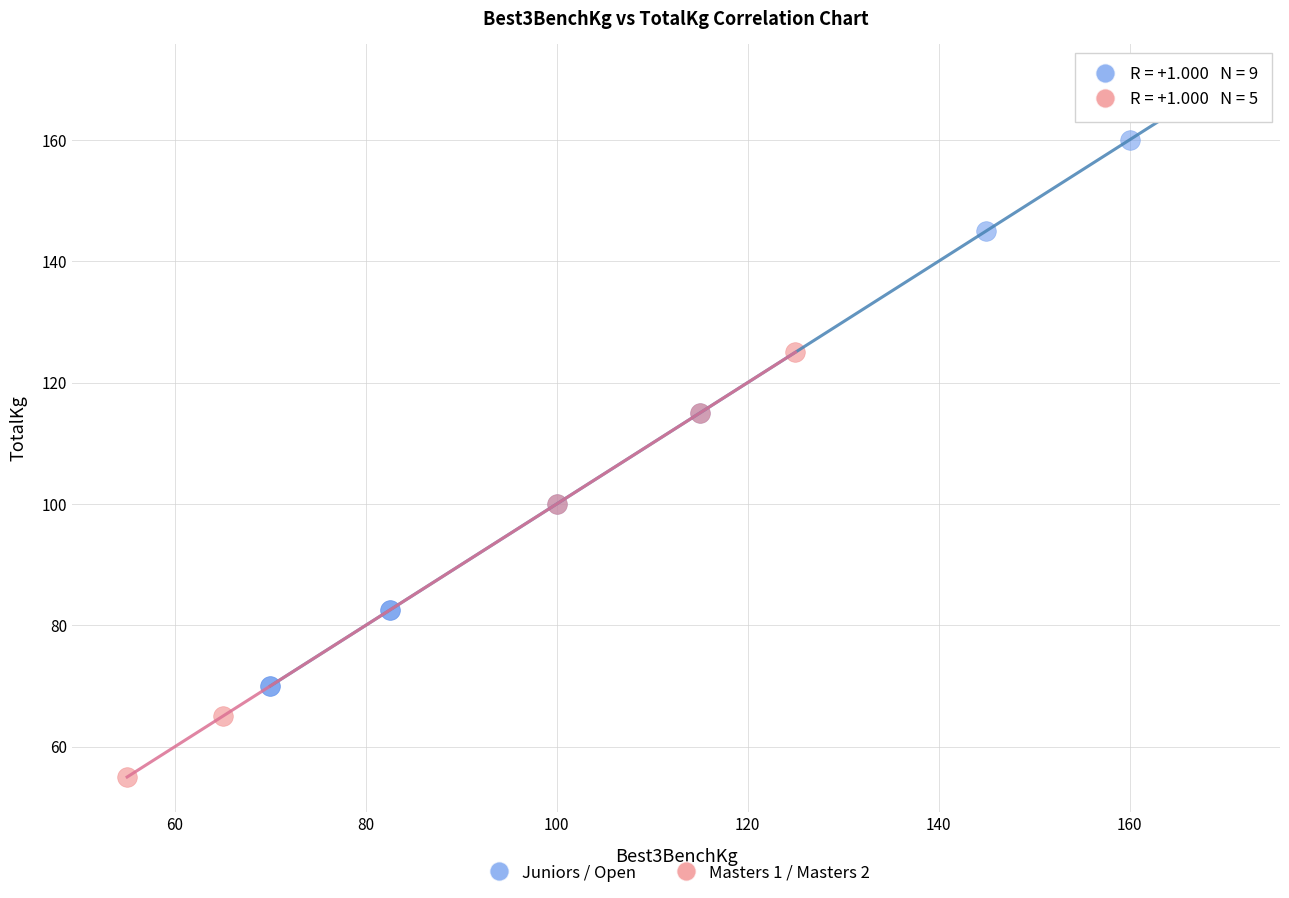

What are all the series names shown in the legend?

Juniors / Open, Masters 1 / Masters 2